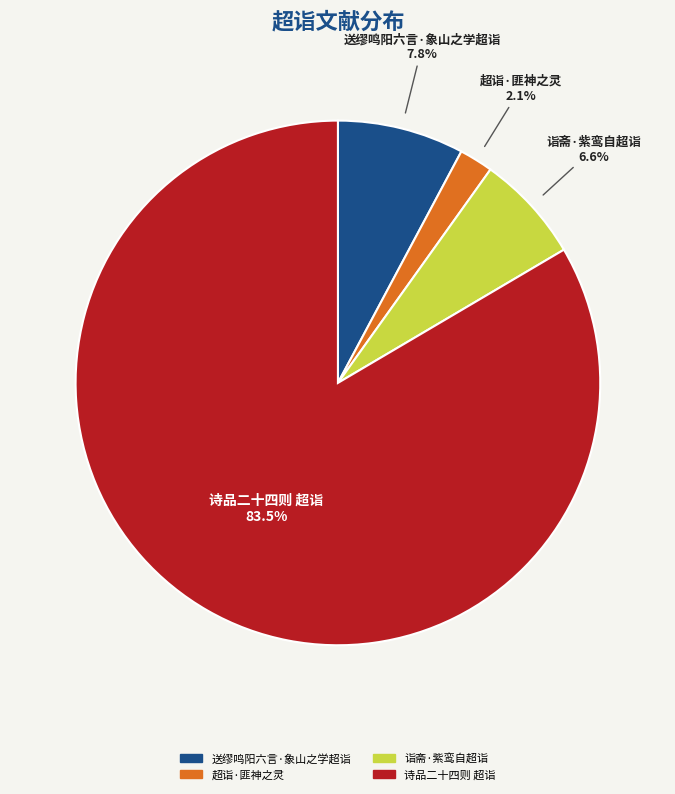

Is 诗品二十四则 超诣 the majority of the pie?

Yes